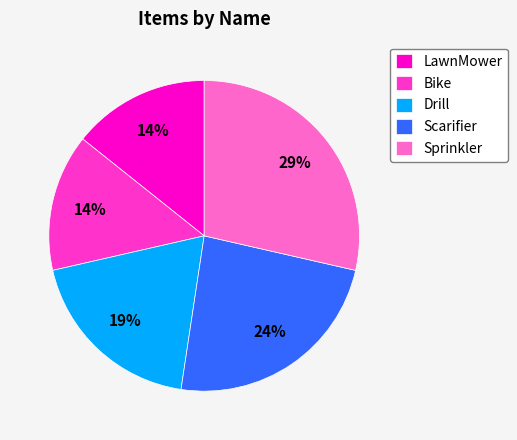

Which has a higher value, LawnMower or Scarifier?

Scarifier